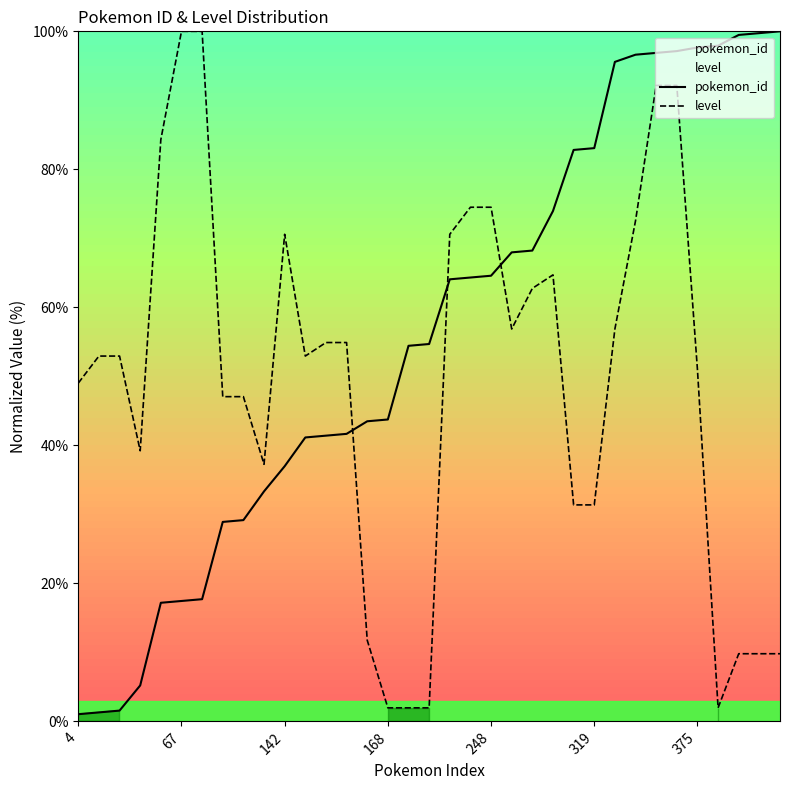

Which series has the widest spread of values?

pokemon_id